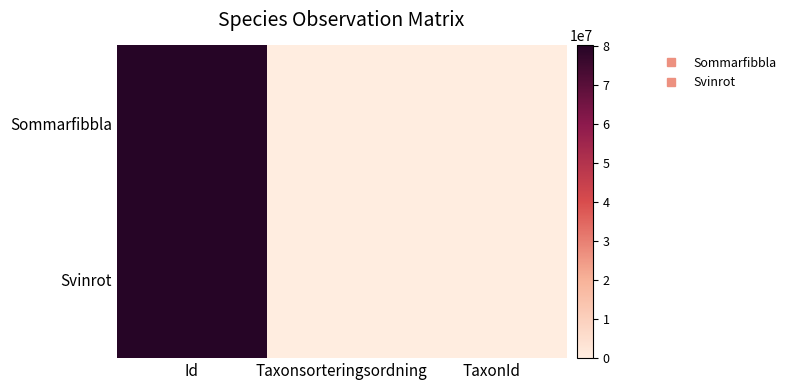

What is the spread (max minus min) of values at Id?

6